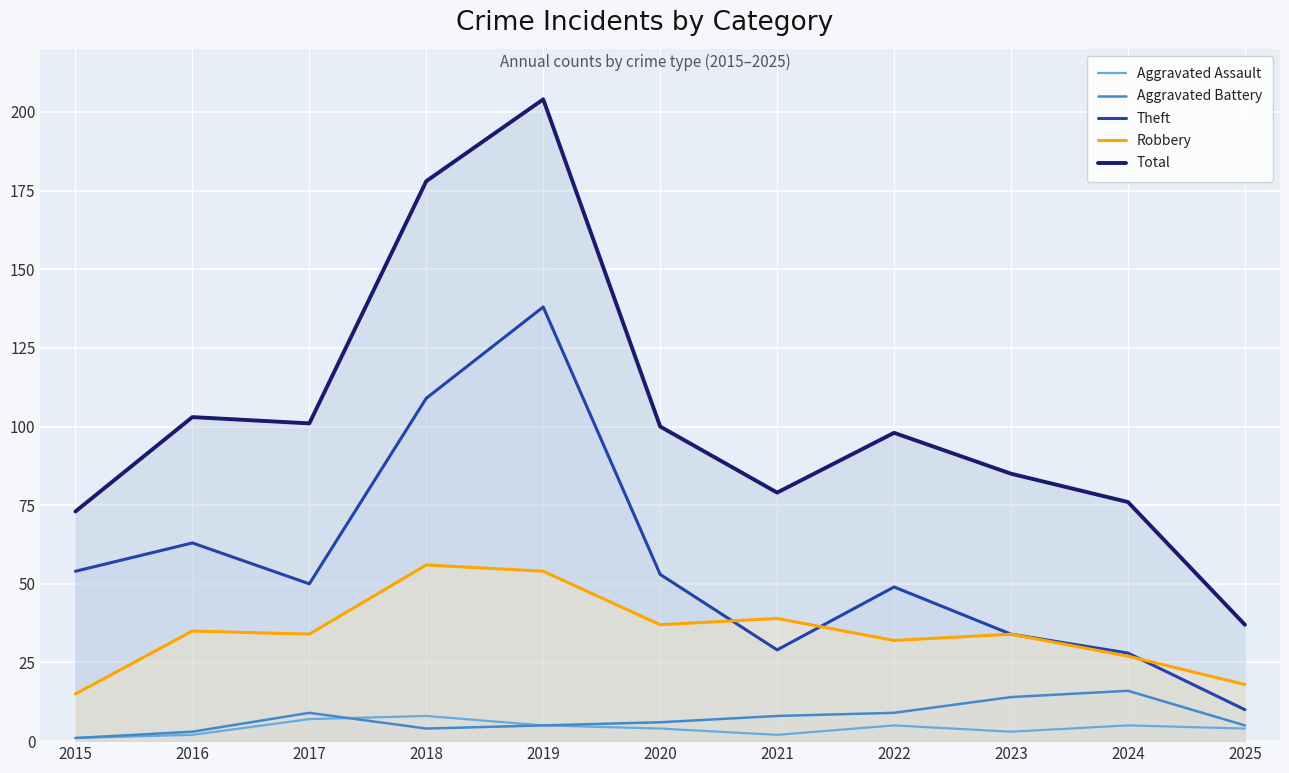

How many interior local peaks does the Total series have?

3